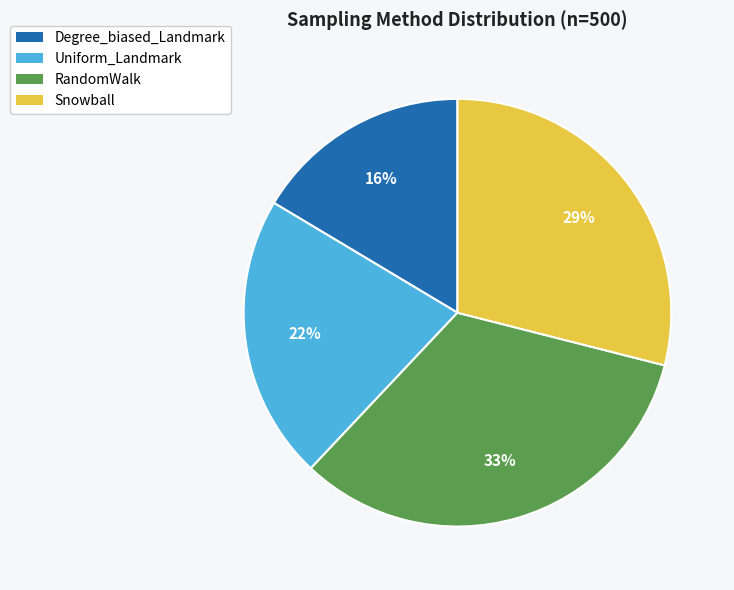

To the nearest percent, what percentage of the pie is Uniform_Landmark?

22%